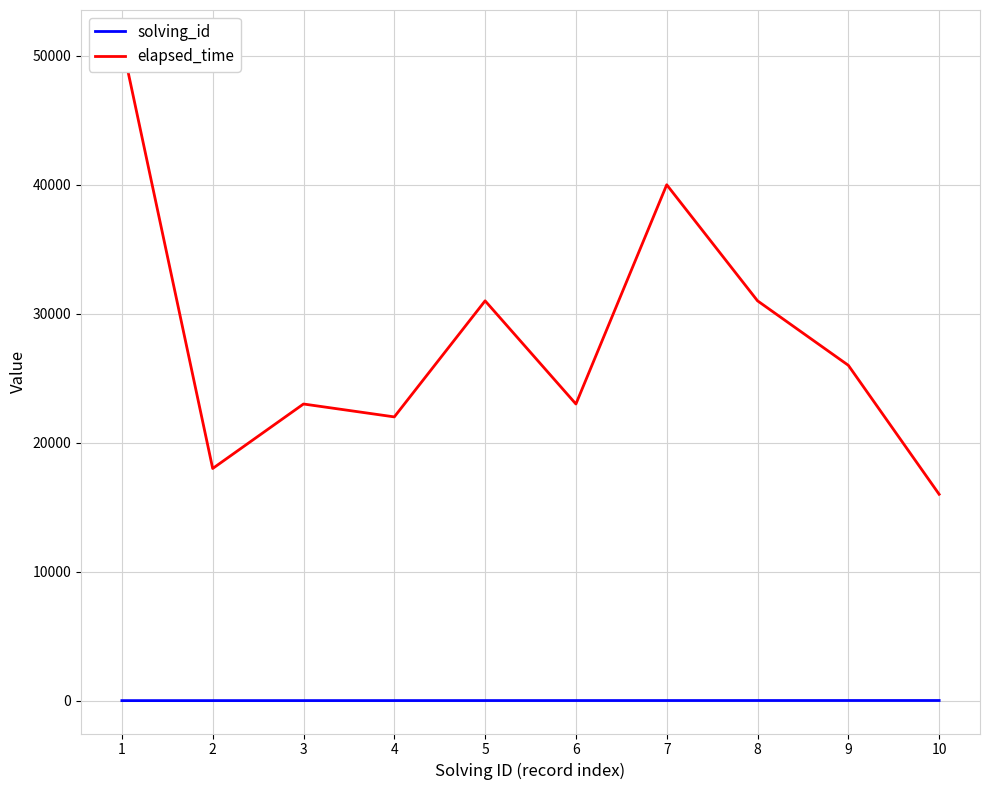

How many series are shown in this chart?

2